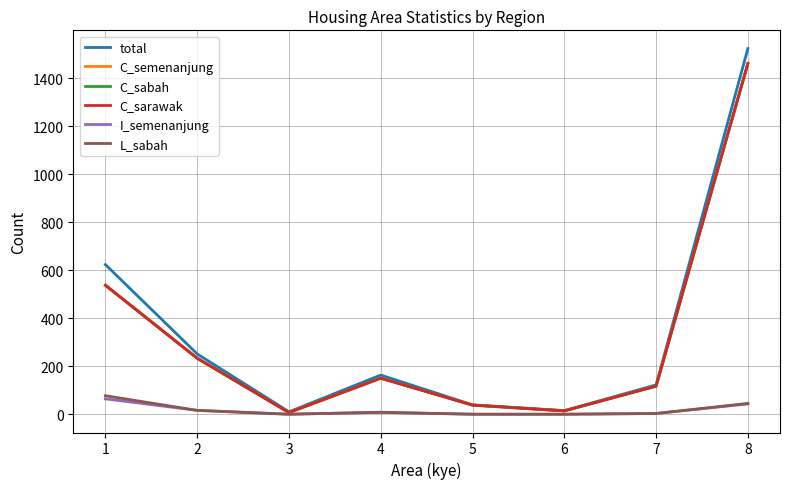

Where is the first local maximum for L_sabah?

4